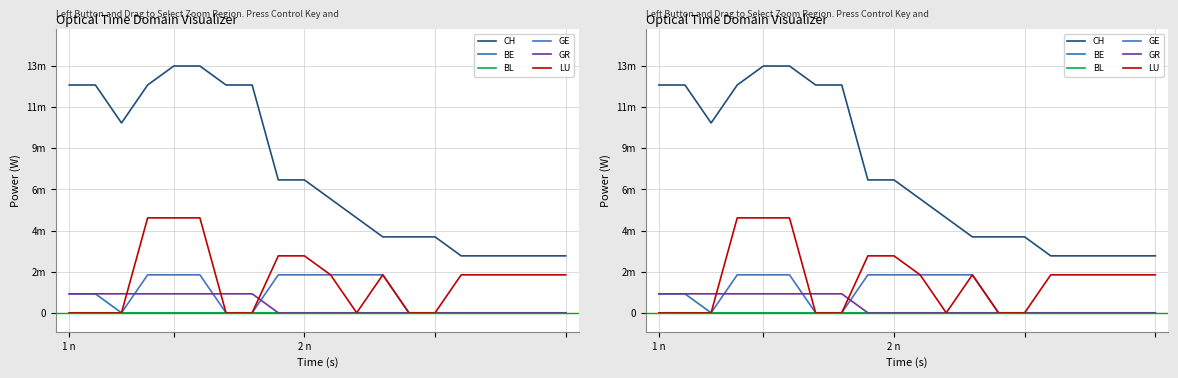

Rank the series by their maximum value, from lowest to highest.

BL, BE, GR, GE, LU, CH